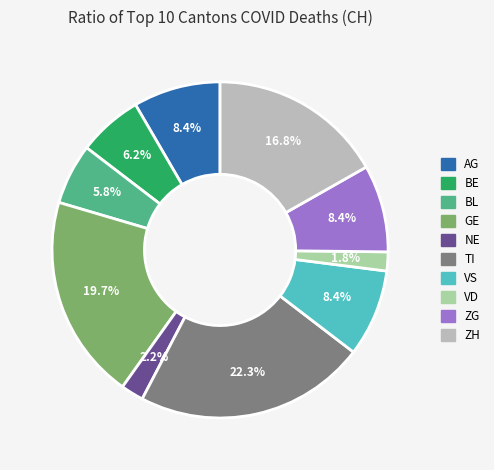

Is there any slice that represents more than half of the pie?

No